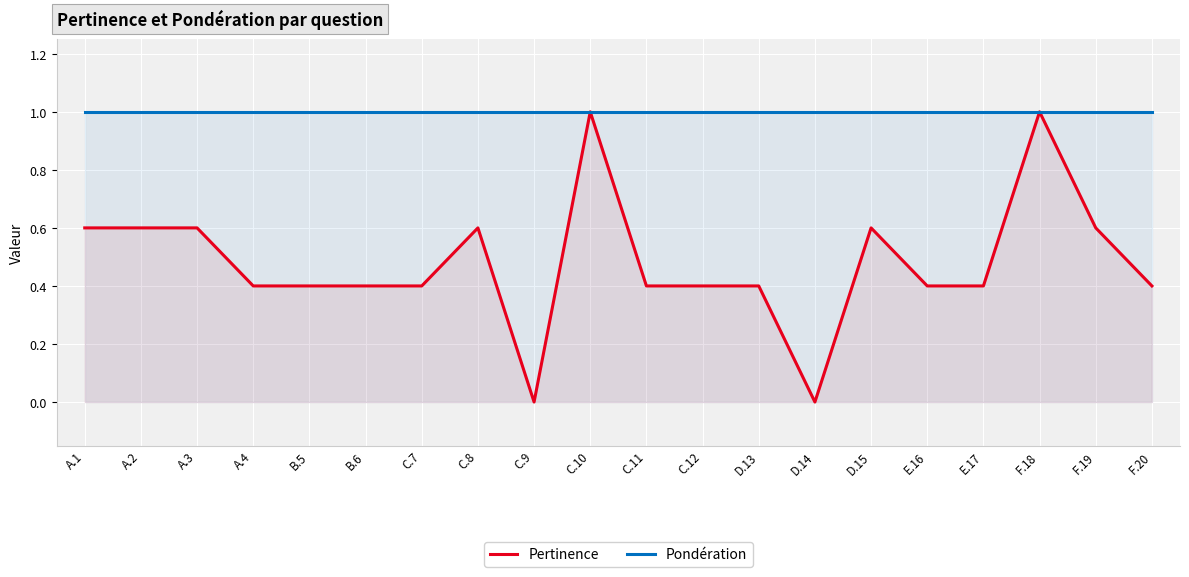

At how many categories does at least one series exceed 0?

20